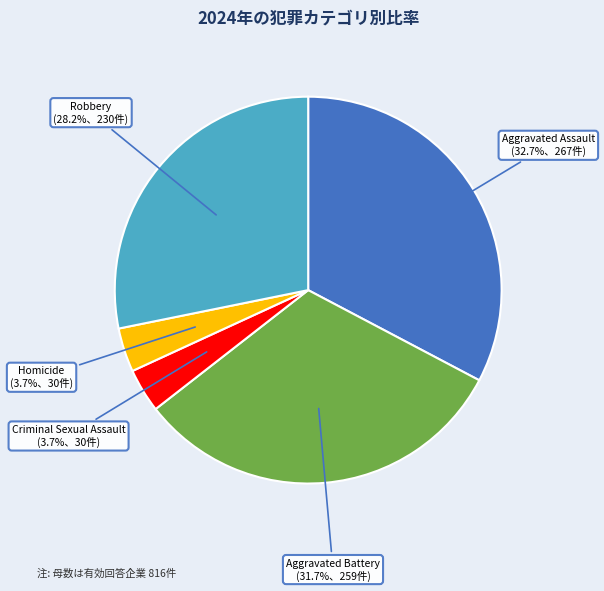

To the nearest percent, what portion does Homicide represent?

4%